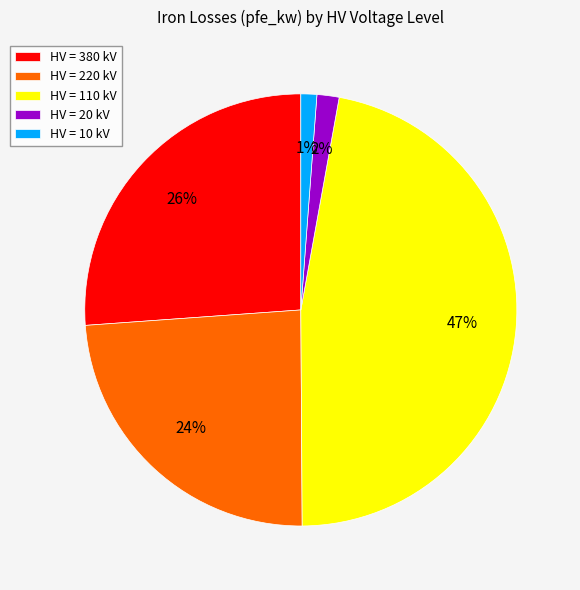

What percentage is the HV = 220 kV slice, to the nearest percent?

24%